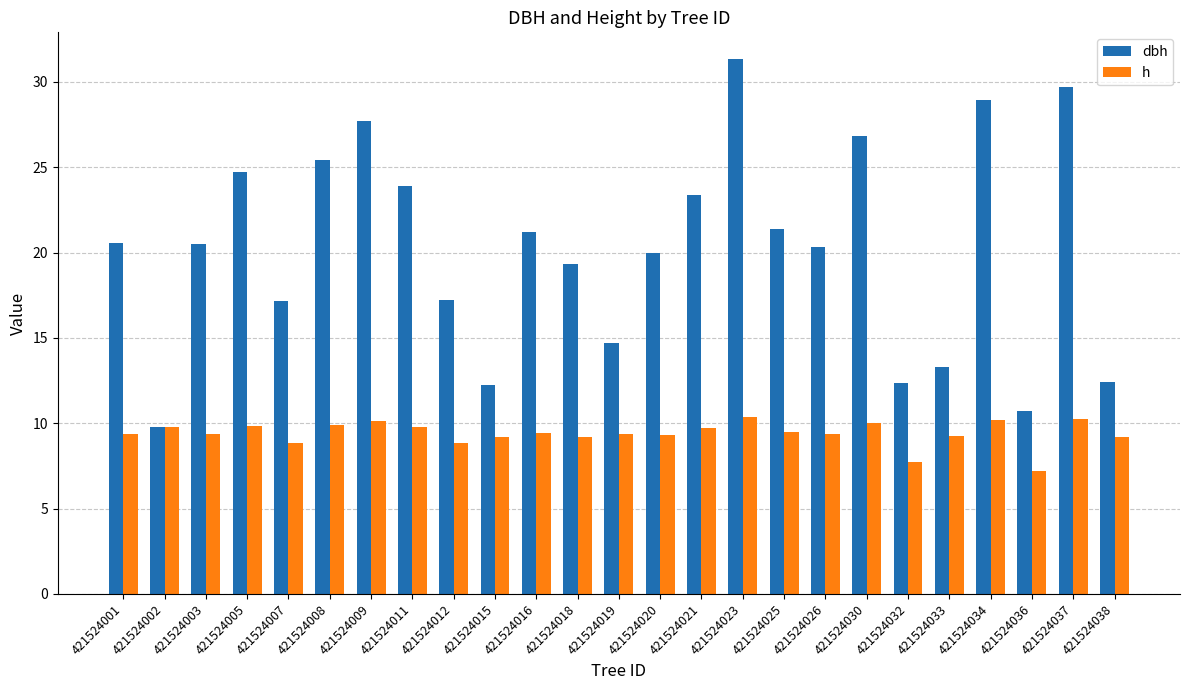

The value of dbh at 421524034 is 28.9. True or false?

True